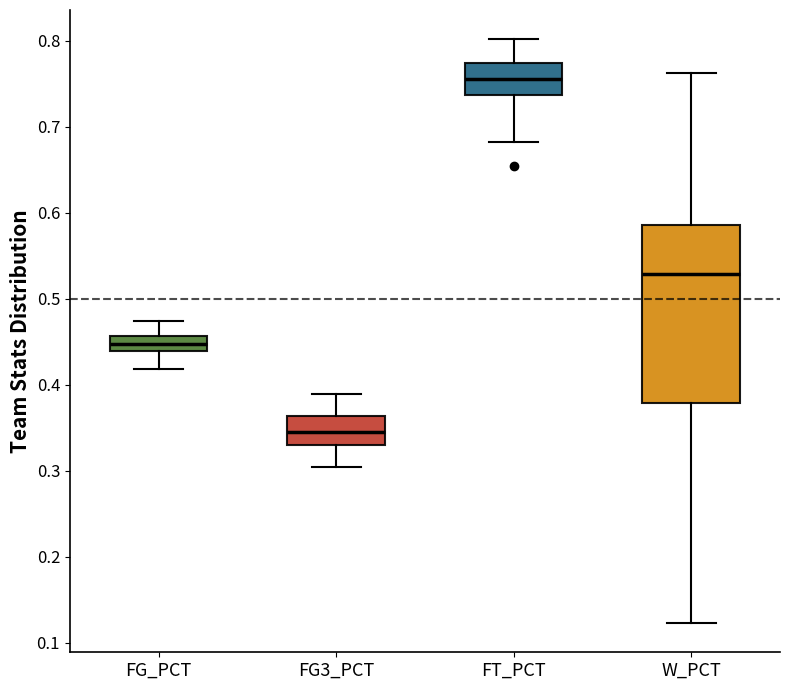

Reading left to right, transcribe this box plot: for each box, give where its median line is, the range the box spans, and where its two whiskers end, as read against the y-axis. The values are not printed on the chart, so give them approximately, as read against the axis.

FG_PCT: median 0.45, box 0.44 to 0.46, whiskers 0.42 to 0.47
FG3_PCT: median 0.35, box 0.33 to 0.36, whiskers 0.30 to 0.39
FT_PCT: median 0.76, box 0.74 to 0.77, whiskers 0.68 to 0.80
W_PCT: median 0.53, box 0.38 to 0.59, whiskers 0.12 to 0.76